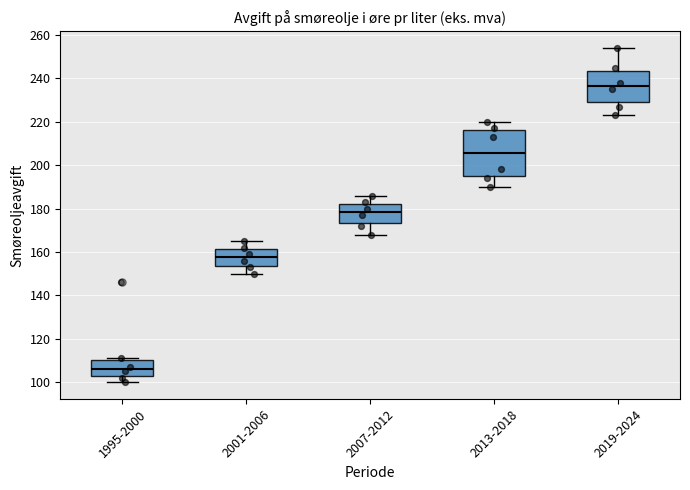

Where is the lower edge of the box for 2001-2006 on the y-axis? The values are not printed on the chart, so give them approximately, as read against the axis.

154